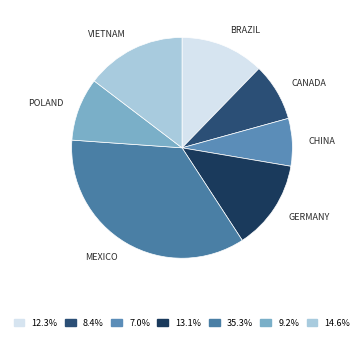

Which category has the smallest portion of the pie?

China